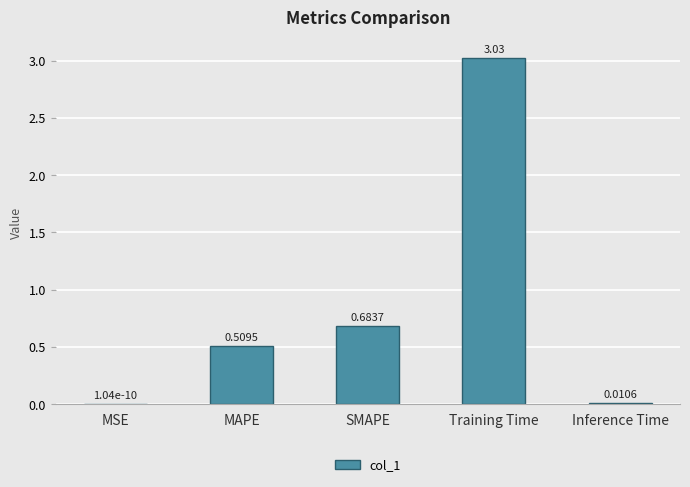

What is the sum of all values?

4.2